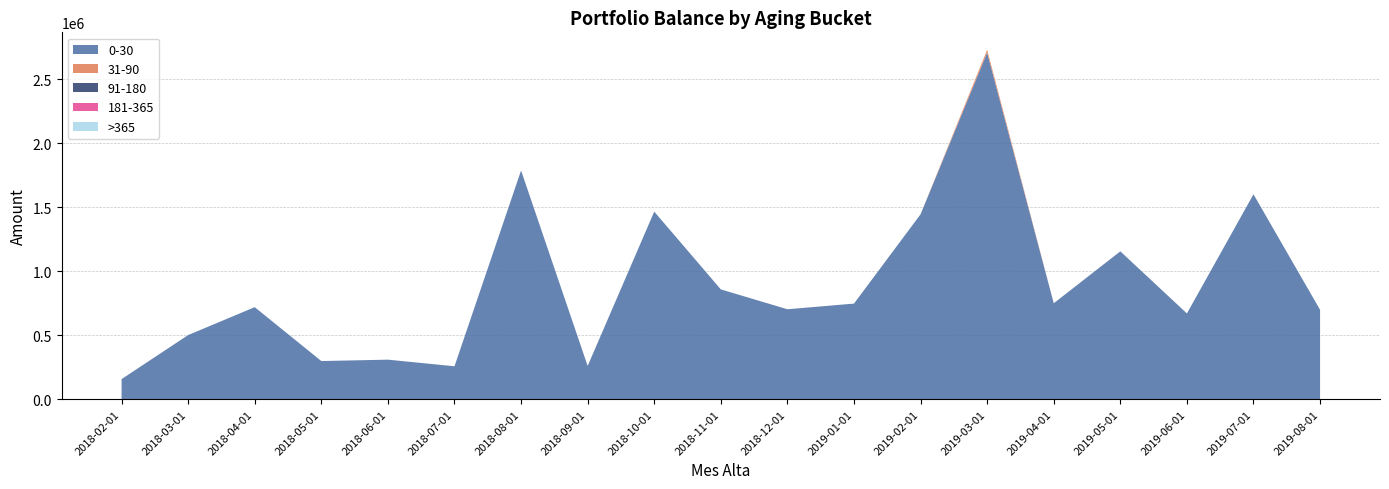

Reading right to left, what are all the values shown in this chart?

0-30: 2019-08-01=699190.0	2019-07-01=1602347.0	2019-06-01=670910.0	2019-05-01=1156419.0	2019-04-01=750344.0	2019-03-01=2709336.1	2019-02-01=1446049.0	2019-01-01=747811.0	2018-12-01=703575.0	2018-11-01=858912.7	2018-10-01=1466883.9	2018-09-01=260591.1	2018-08-01=1788496.0	2018-07-01=257864.0	2018-06-01=309553.0	2018-05-01=298714.0	2018-04-01=719923.0	2018-03-01=501945.0	2018-02-01=157473.0
31-90: 2019-08-01=0.0	2019-07-01=0.0	2019-06-01=0.0	2019-05-01=0.0	2019-04-01=0.0	2019-03-01=22374.0	2019-02-01=0.0	2019-01-01=0.0	2018-12-01=0.0	2018-11-01=0.0	2018-10-01=0.0	2018-09-01=0.0	2018-08-01=0.0	2018-07-01=0.0	2018-06-01=0.0	2018-05-01=0.0	2018-04-01=0.0	2018-03-01=0.0	2018-02-01=0.0
91-180: 2019-08-01=0.0	2019-07-01=0.0	2019-06-01=0.0	2019-05-01=0.0	2019-04-01=0.0	2019-03-01=0.0	2019-02-01=0.0	2019-01-01=0.0	2018-12-01=0.0	2018-11-01=0.0	2018-10-01=0.0	2018-09-01=0.0	2018-08-01=0.0	2018-07-01=0.0	2018-06-01=0.0	2018-05-01=0.0	2018-04-01=0.0	2018-03-01=0.0	2018-02-01=0.0
181-365: 2019-08-01=0.0	2019-07-01=0.0	2019-06-01=0.0	2019-05-01=0.0	2019-04-01=0.0	2019-03-01=0.0	2019-02-01=0.0	2019-01-01=0.0	2018-12-01=0.0	2018-11-01=0.0	2018-10-01=0.0	2018-09-01=0.0	2018-08-01=0.0	2018-07-01=0.0	2018-06-01=0.0	2018-05-01=0.0	2018-04-01=0.0	2018-03-01=0.0	2018-02-01=0.0
>365: 2019-08-01=0.0	2019-07-01=0.0	2019-06-01=0.0	2019-05-01=0.0	2019-04-01=0.0	2019-03-01=0.0	2019-02-01=0.0	2019-01-01=0.0	2018-12-01=0.0	2018-11-01=0.0	2018-10-01=0.0	2018-09-01=0.0	2018-08-01=0.0	2018-07-01=0.0	2018-06-01=0.0	2018-05-01=0.0	2018-04-01=0.0	2018-03-01=0.0	2018-02-01=0.0